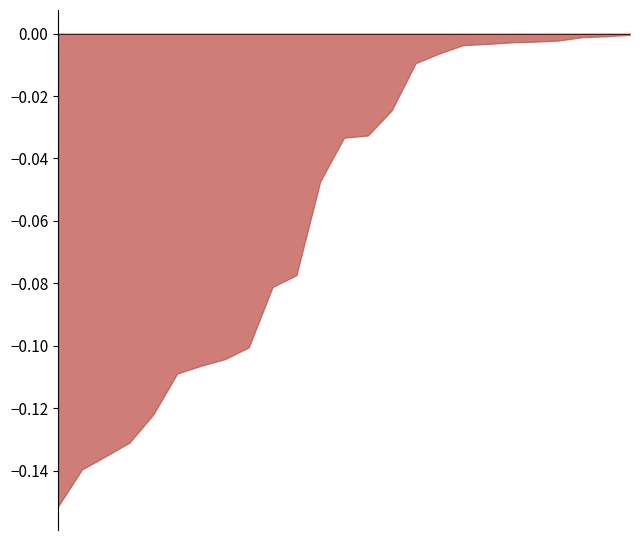

What is the difference between the maximum and minimum values in the accuracy series?

0.2